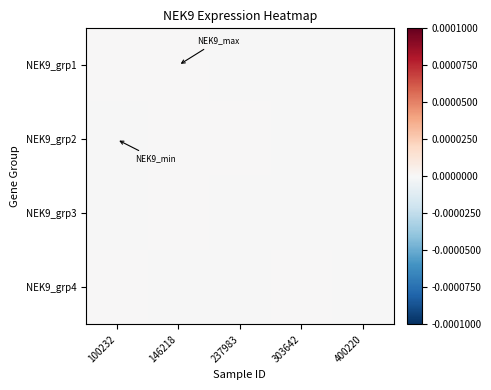

List the series in order of their peak value, highest first.

NEK9_grp1, NEK9_grp2, NEK9_grp4, NEK9_grp3